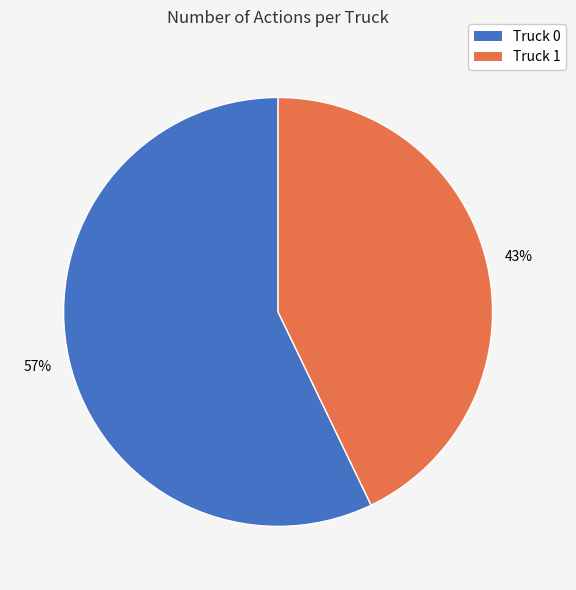

How many slices are in this pie chart?

2